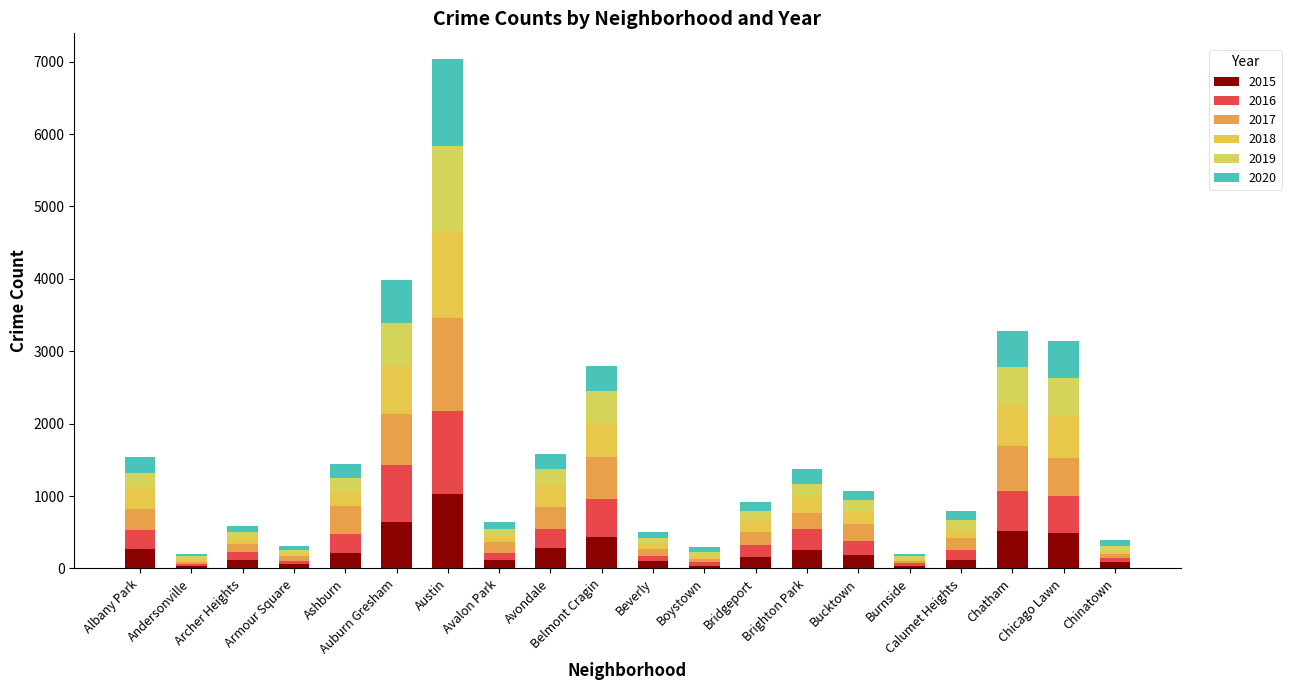

List the labels in order of 2015 value, largest first.

Austin, Auburn Gresham, Chatham, Chicago Lawn, Belmont Cragin, Avondale, Albany Park, Brighton Park, Ashburn, Bucktown, Bridgeport, Calumet Heights, Avalon Park, Archer Heights, Beverly, Chinatown, Armour Square, Burnside, Boystown, Andersonville